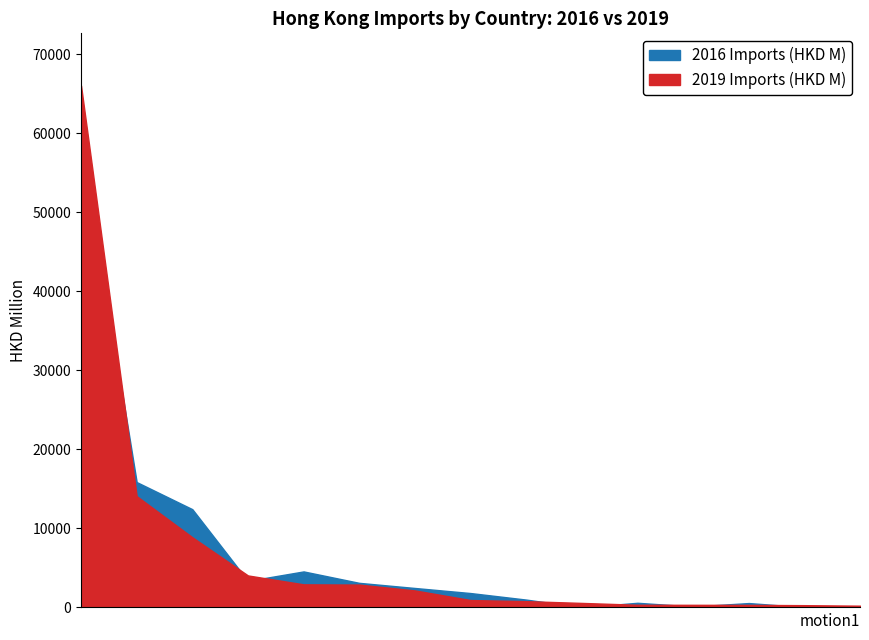

How many values in the 2016 Imports (HKD M) series are below 1821?

7